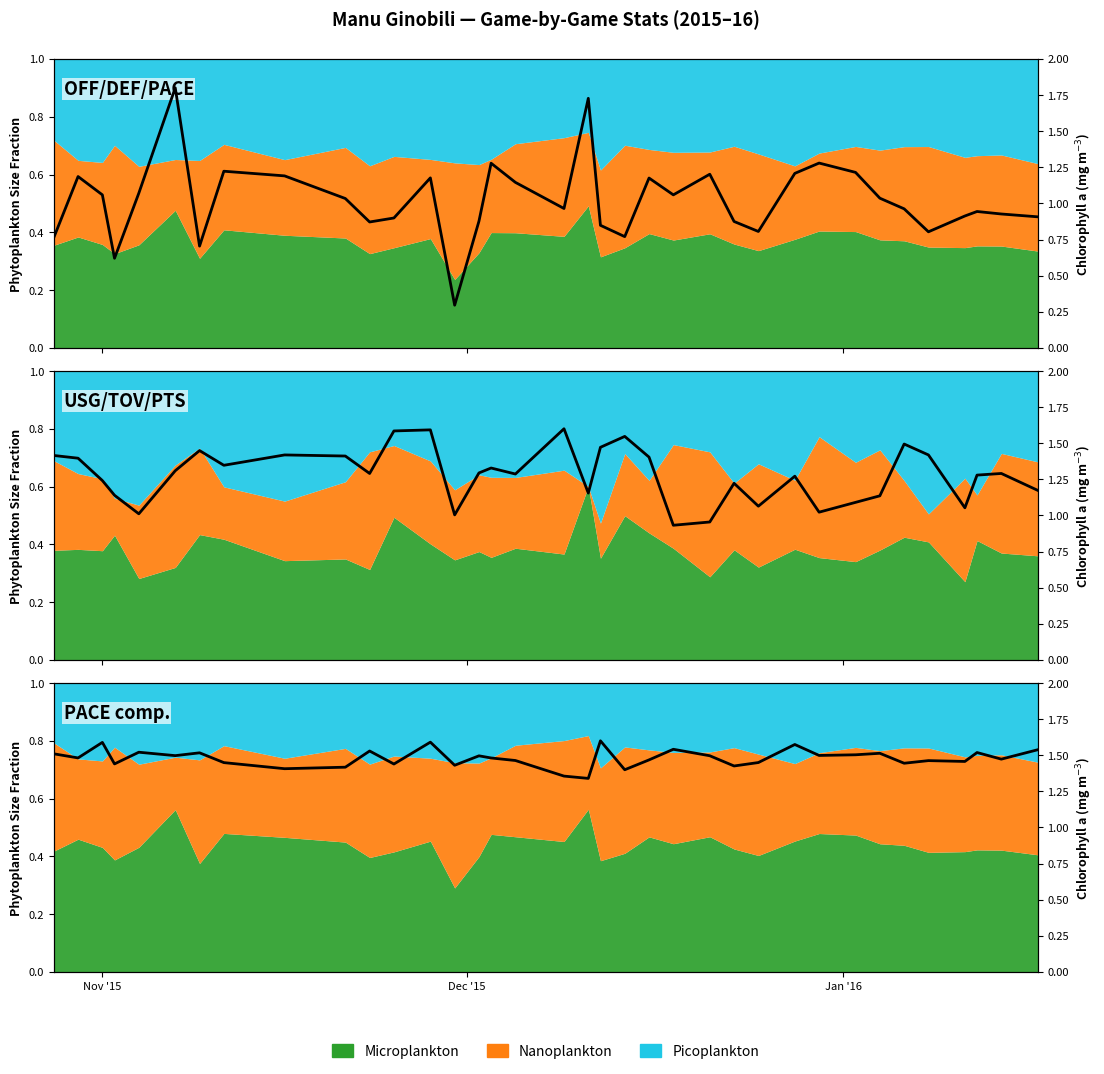

How many interior local valleys (lower than both neighbors) does the data have?

13